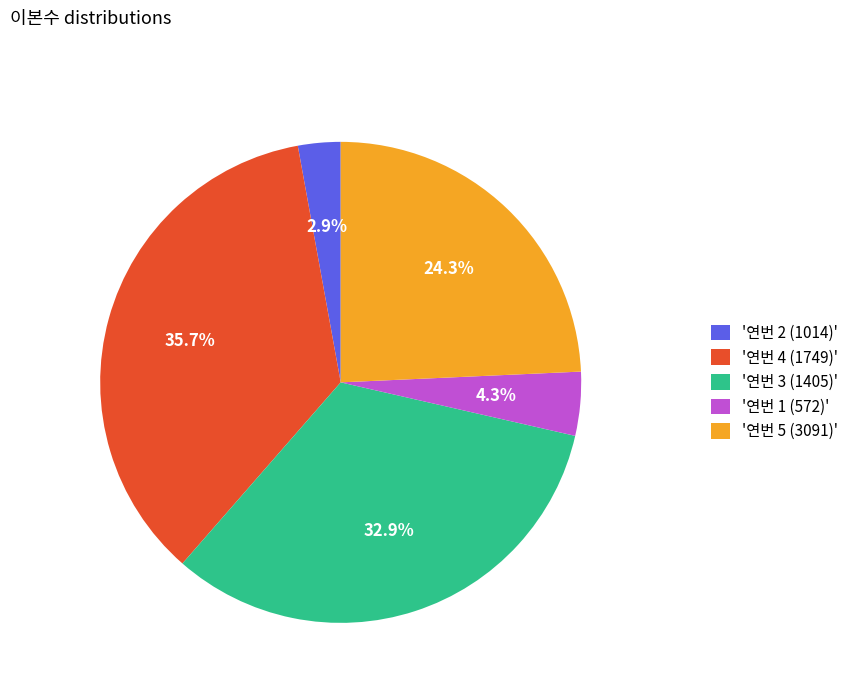

Count the number of slices in the pie.

5